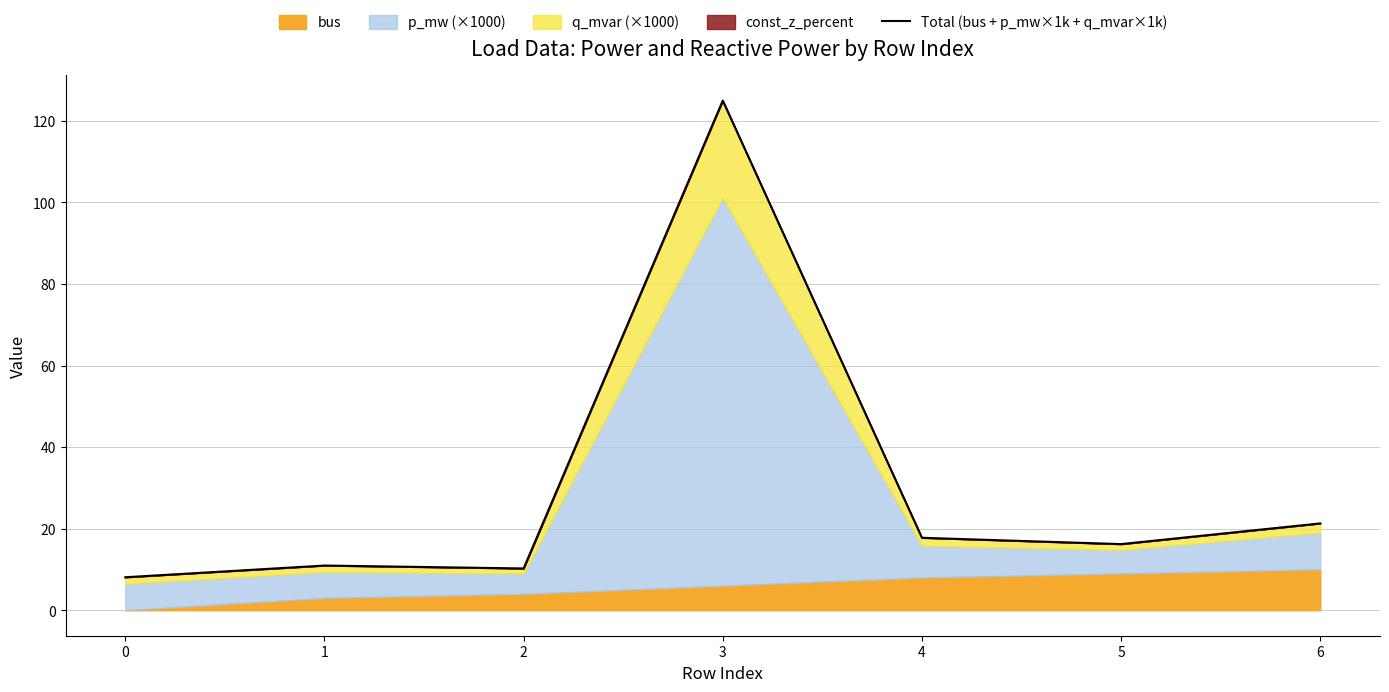

Approximately how many times larger is the value at 6 compared to 1?

1.9